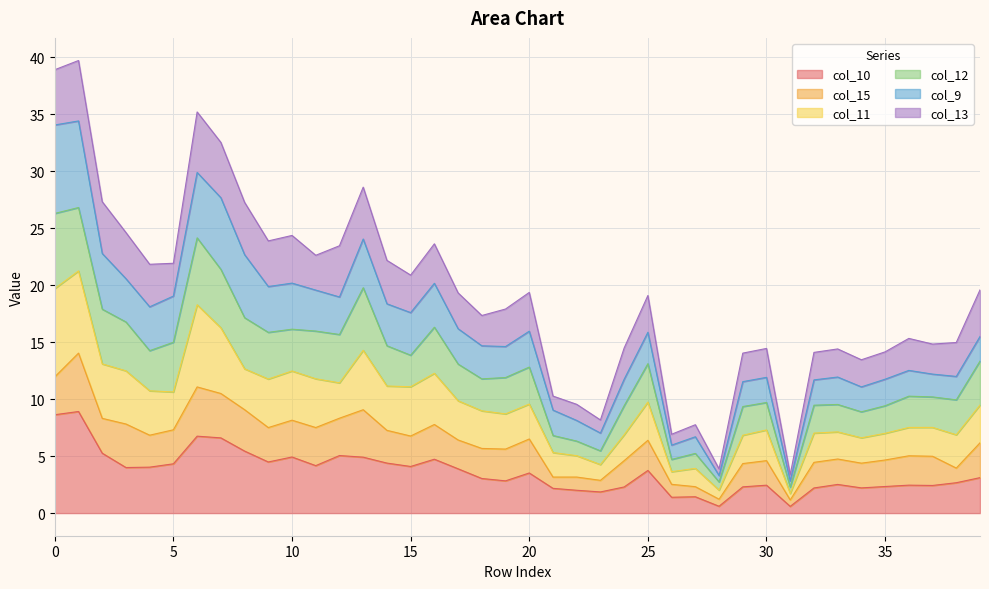

What is the maximum value for col_10?

8.9